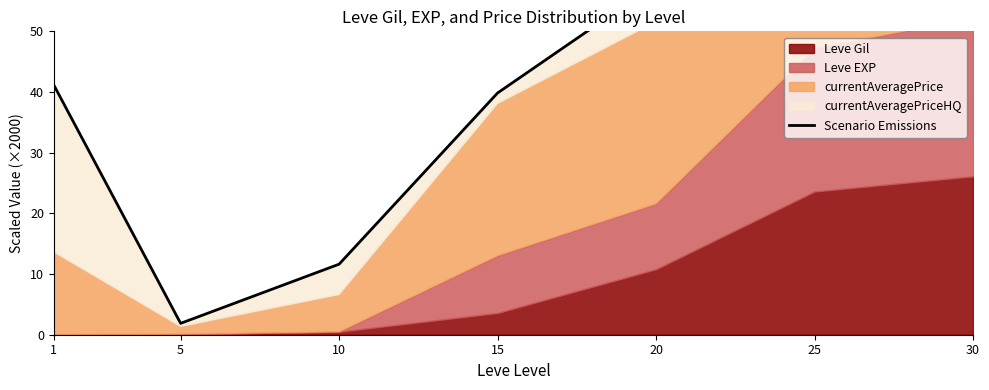

Reading left to right, extract all data points from this chart.

41.1	1.9	11.6	39.8	57.8	76.0	89.3